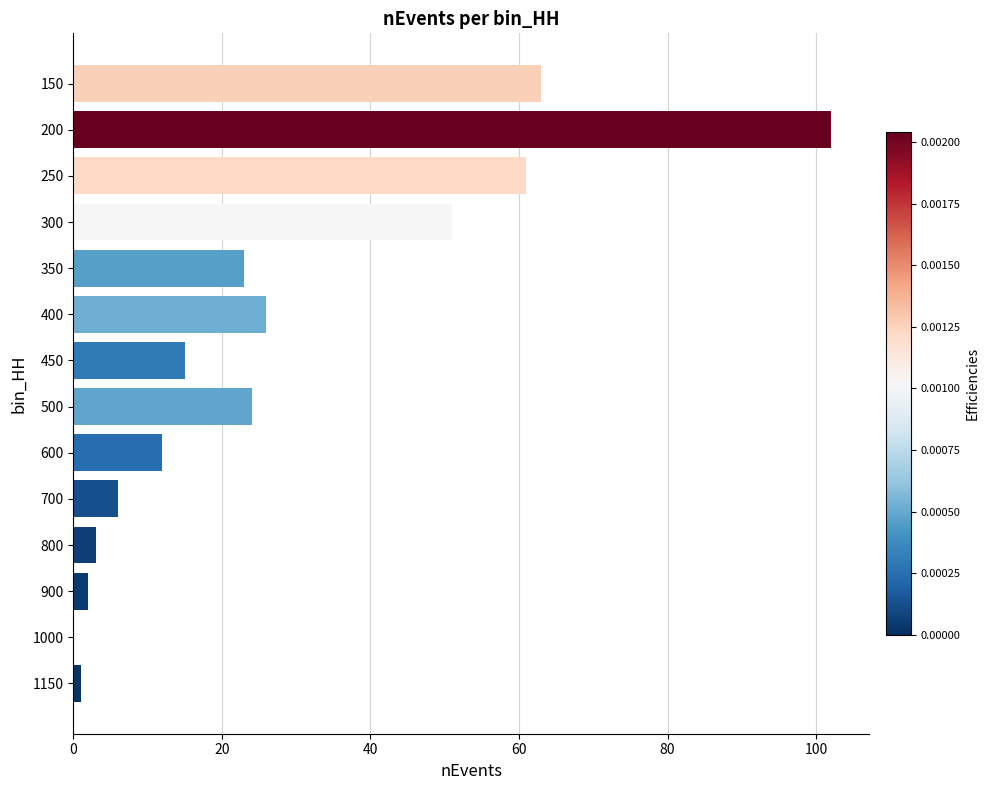

Reading top to bottom, list all the values displayed in this chart.

150=63	200=102	250=61	300=51	350=23	400=26	450=15	500=24	600=12	700=6	800=3	900=2	1000=0	1150=1